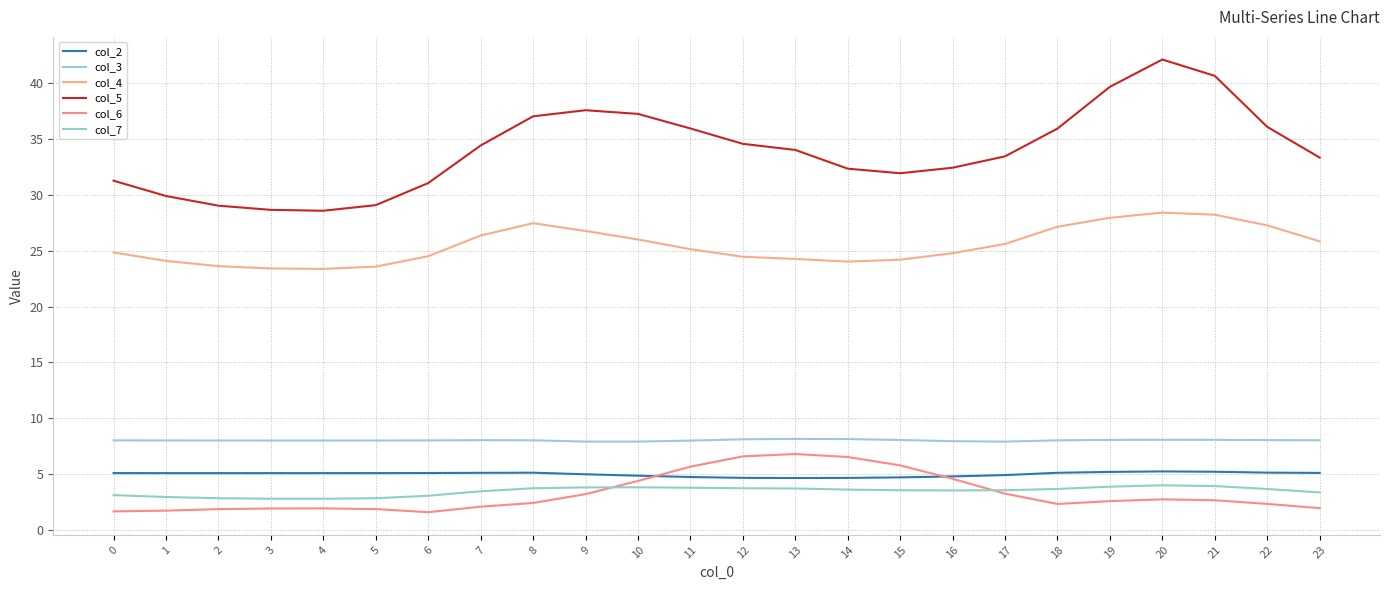

Which has a higher value, 10 or 2?

2